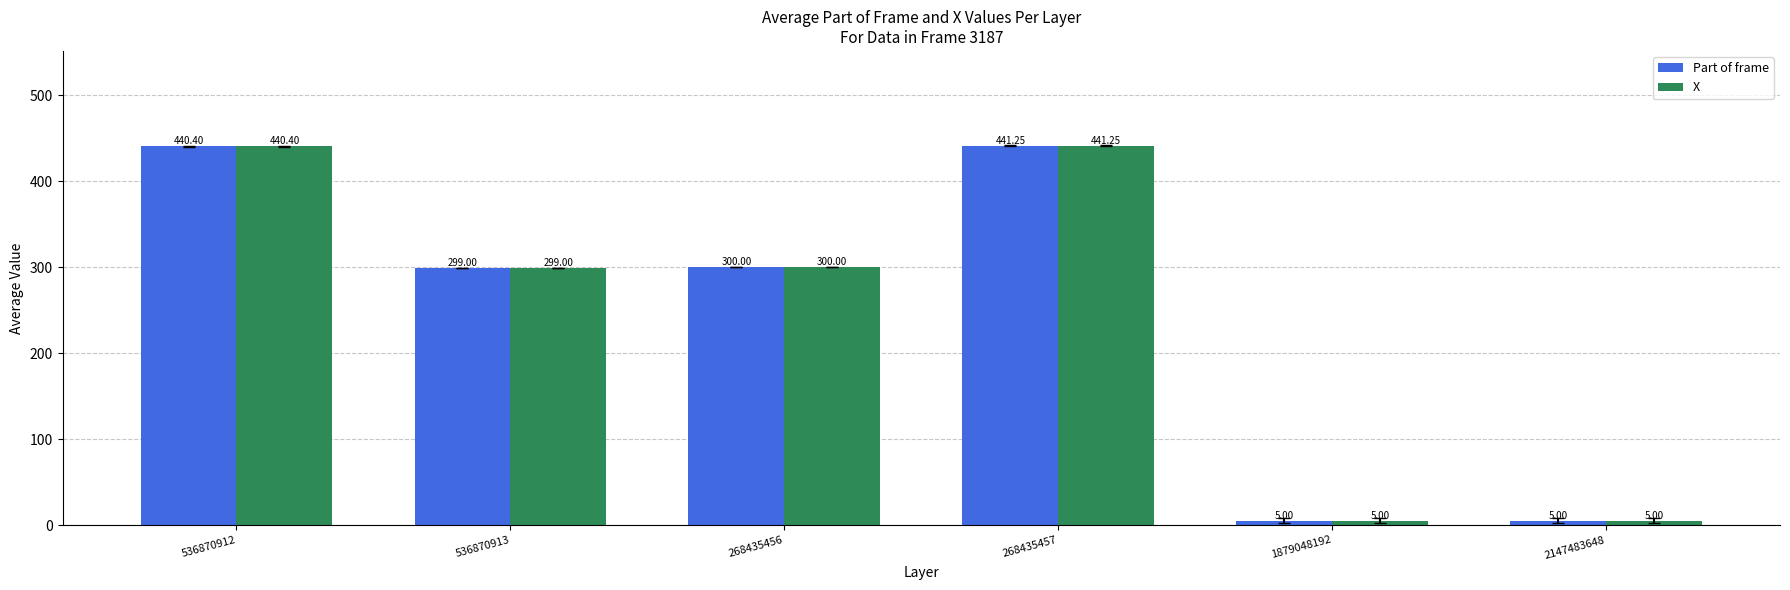

At which label is Part of frame closest to 223?

536870913